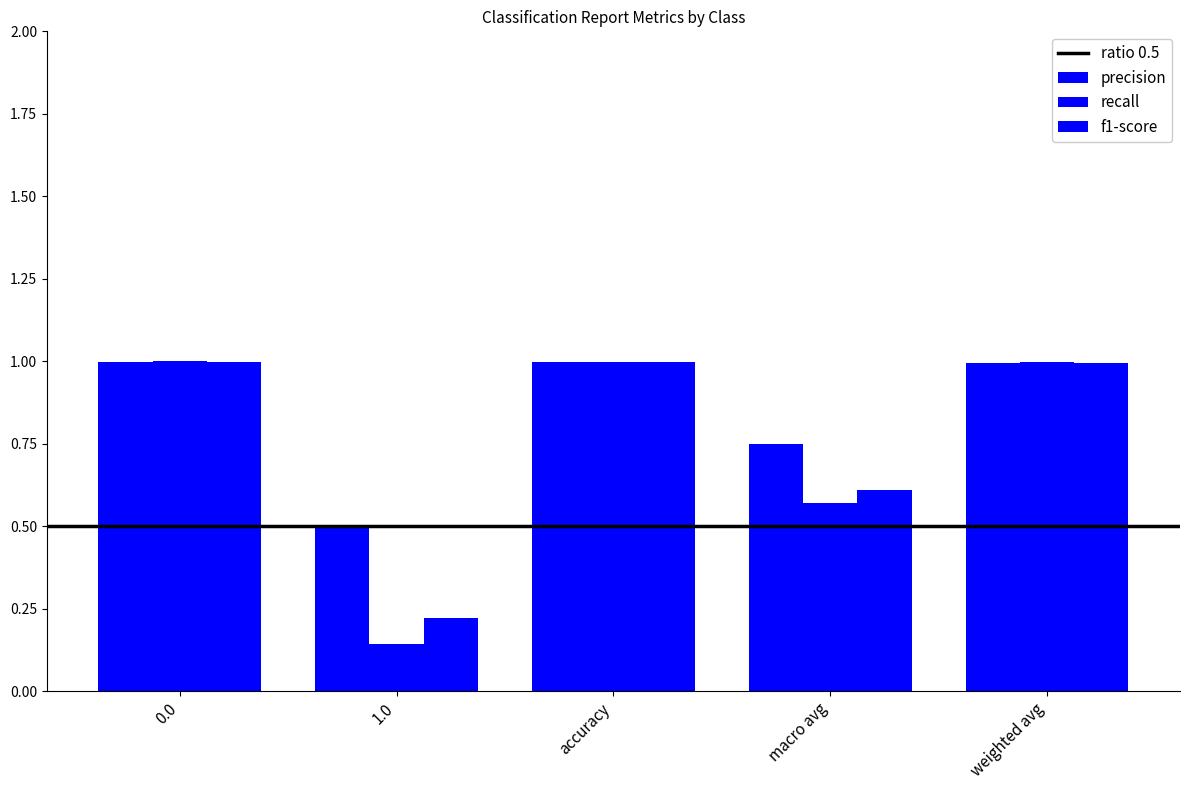

What is the average value of the precision series?

0.8